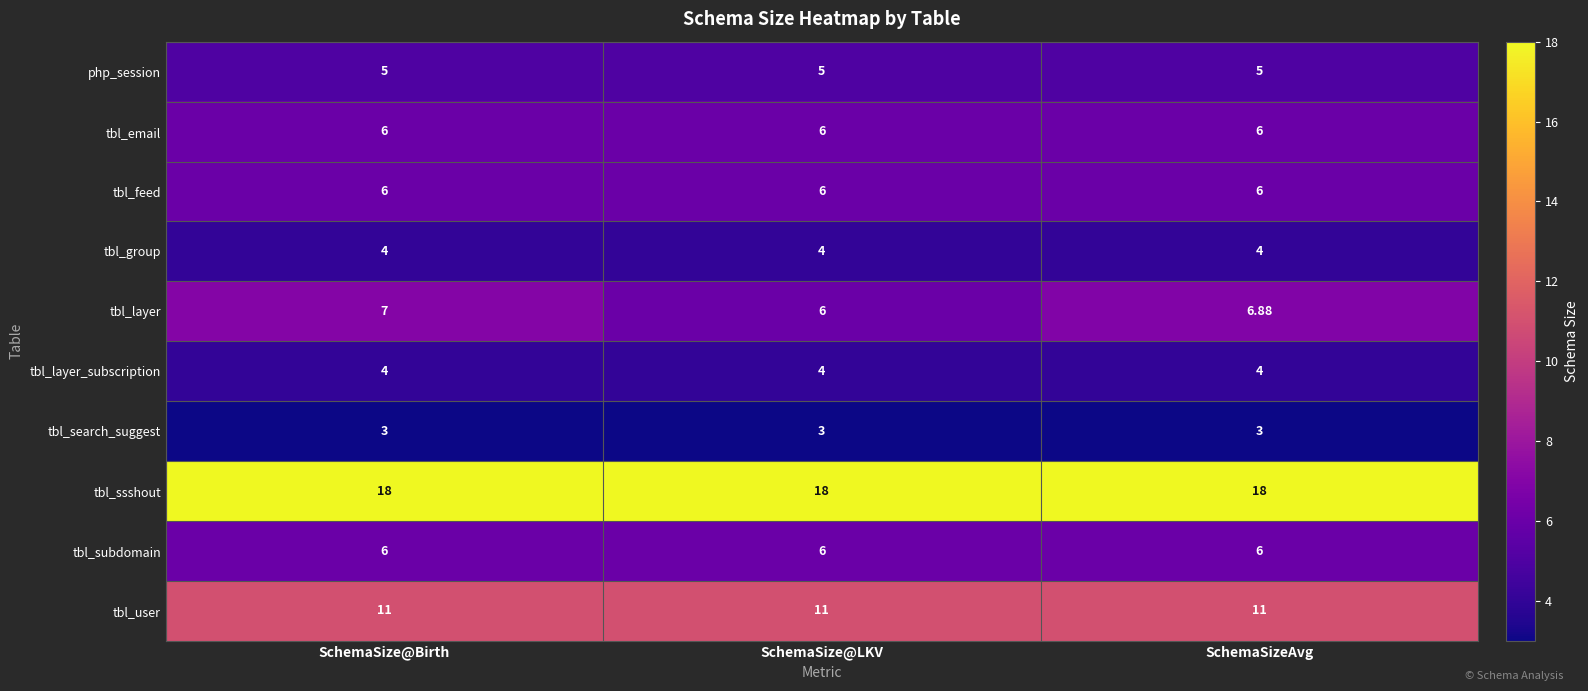

Which series has the largest total across all categories?

tbl_ssshout